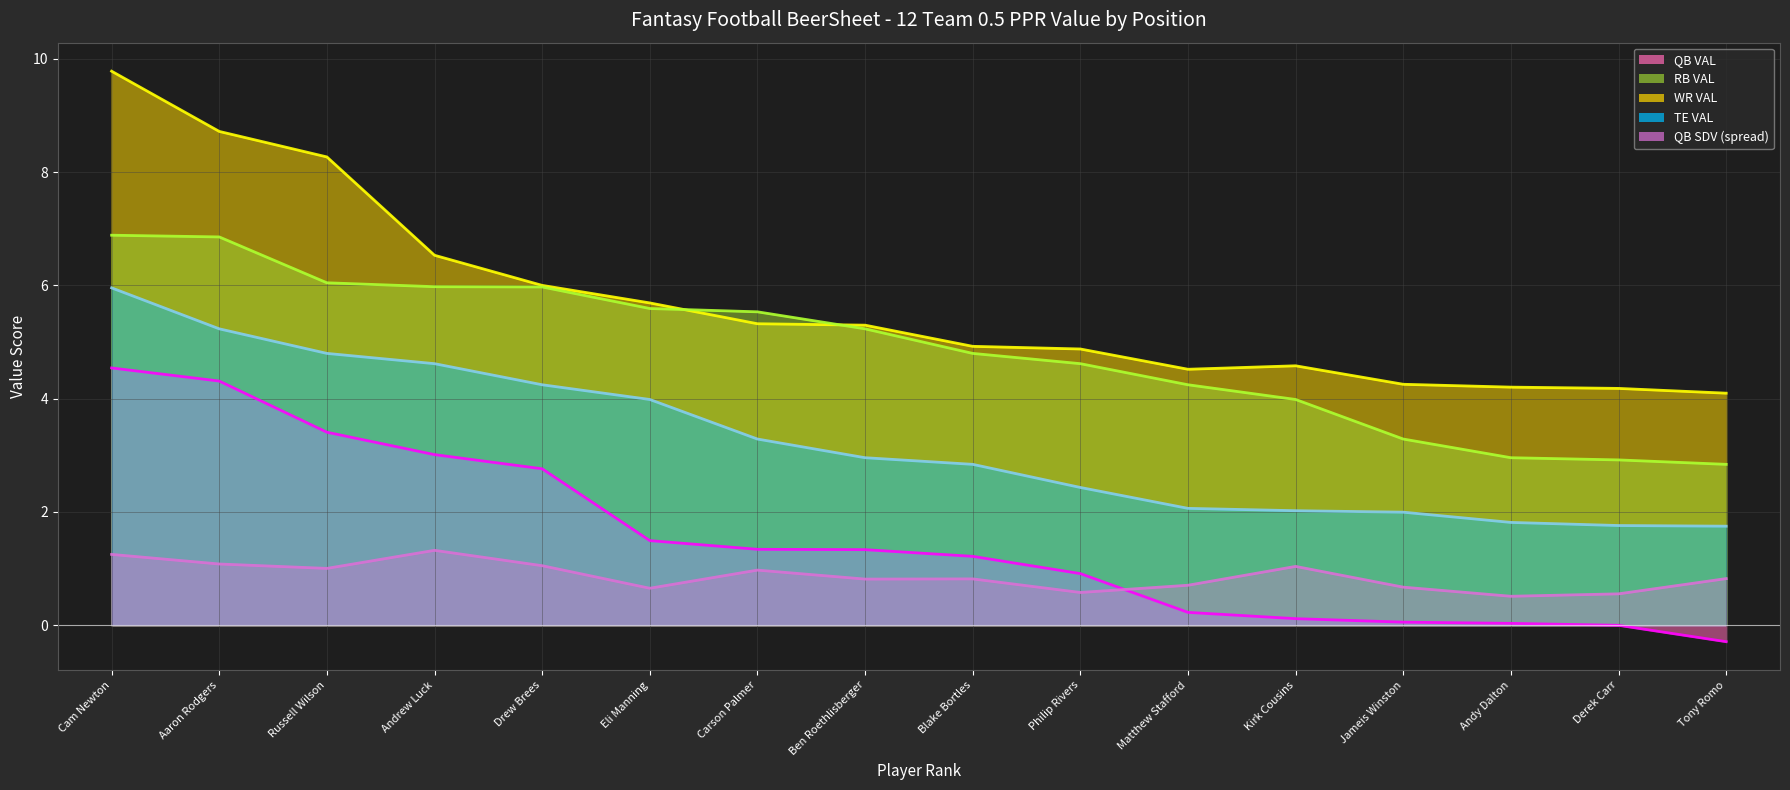

Does the chart display data point markers on the line(s)?

No